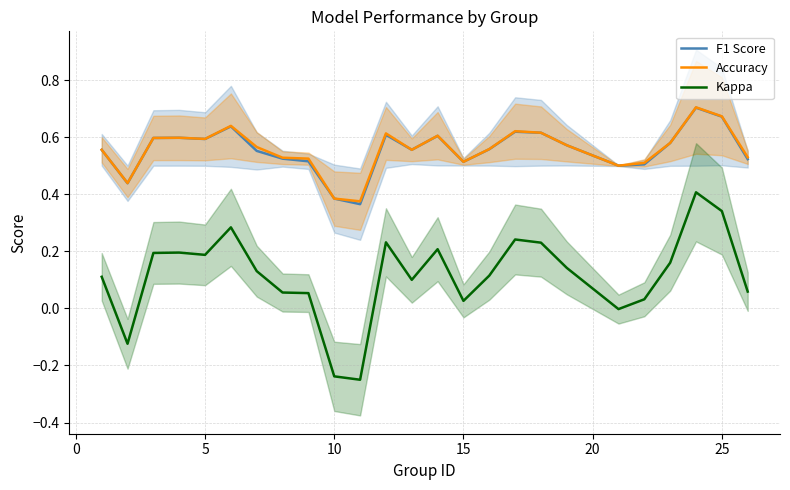

How many interior local valleys does the F1 Score series have?

6